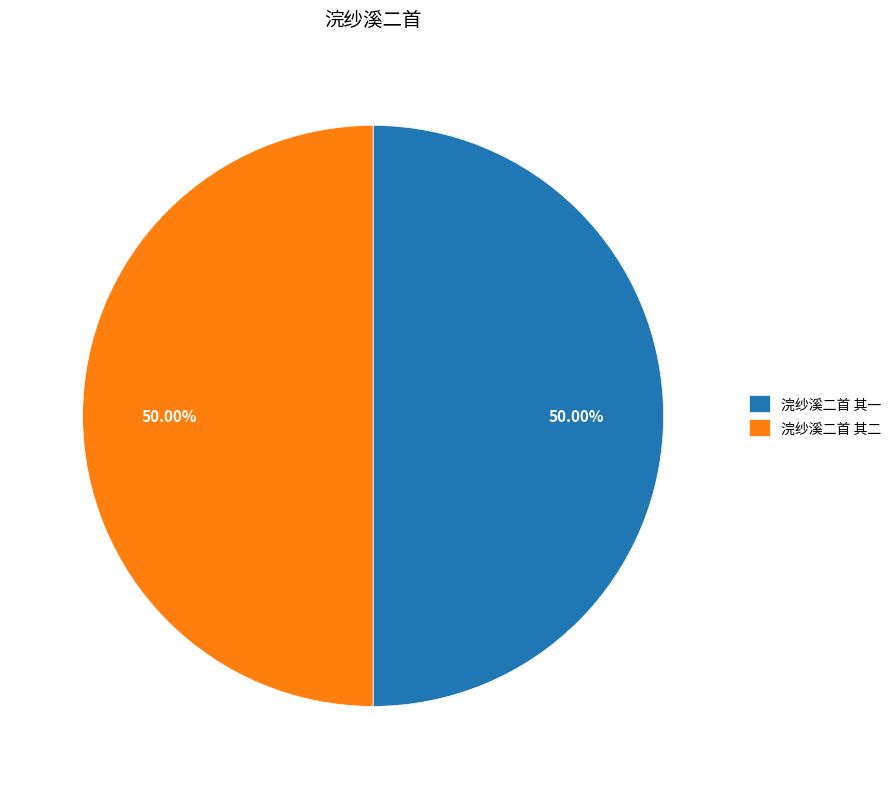

Combined, what portion of the pie is 浣纱溪二首 其二 and 浣纱溪二首 其一?

100.0%